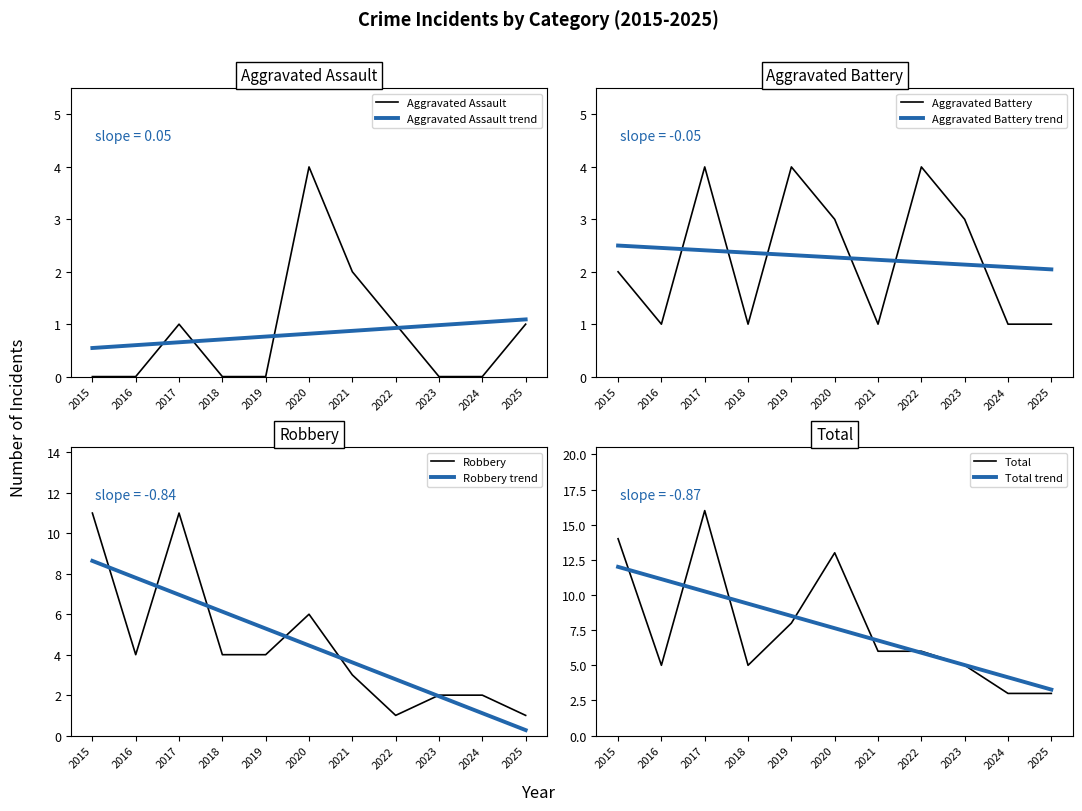

What is the difference between the second highest and second lowest values in the Total series?

11.0